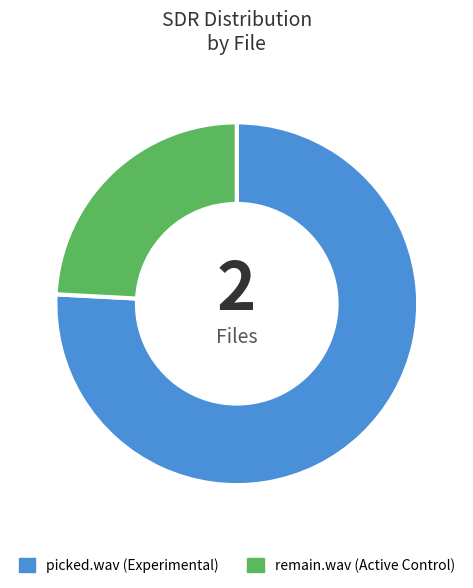

The picked.wav slice represents 76% of the pie. True or false?

True